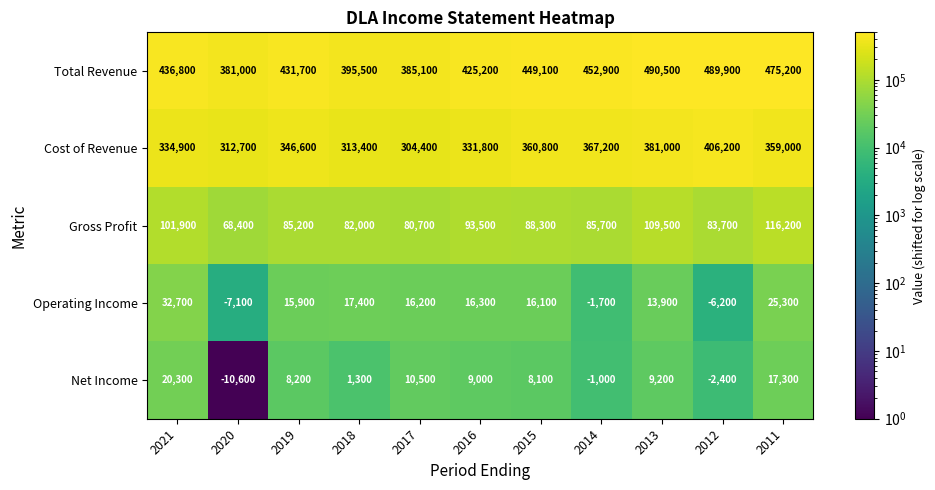

Is it true that Cost of Revenue equals 367200 at 2014?

True